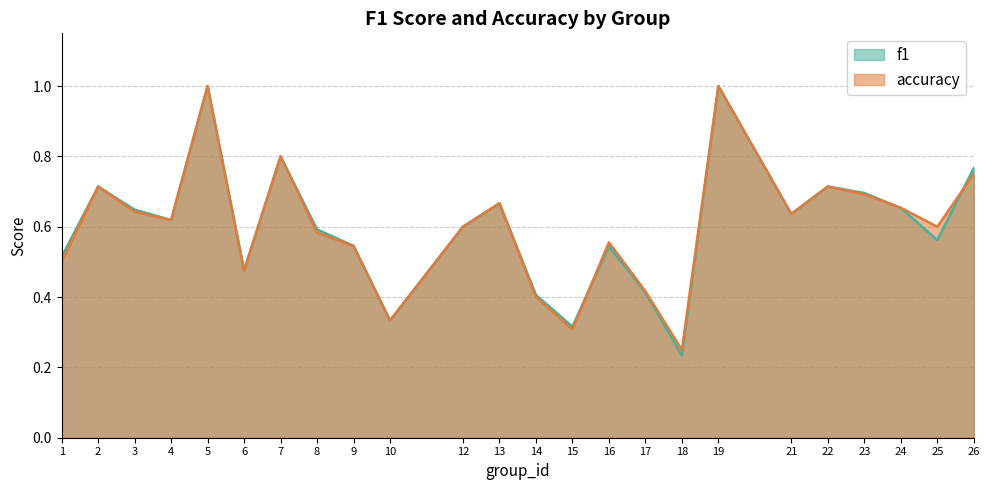

At which category is the sum across all series the highest?

5